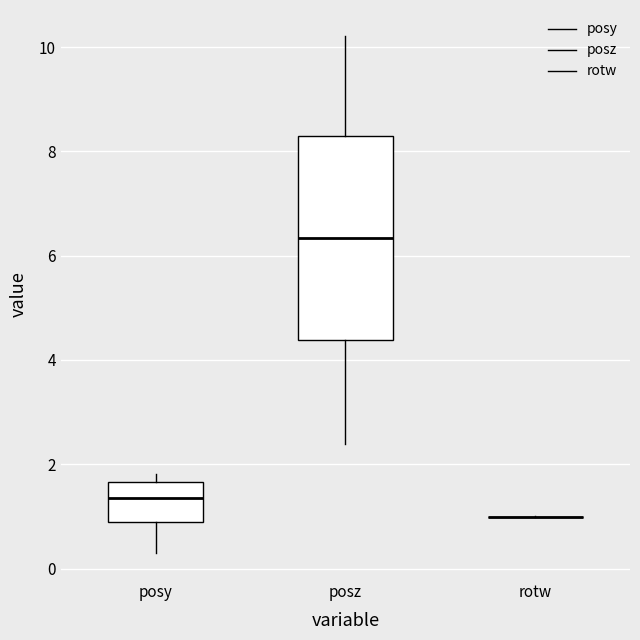

Reading left to right, transcribe this box plot: for each box, give where its median line is, the range the box spans, and where its two whiskers end, as read against the y-axis. The values are not printed on the chart, so give them approximately, as read against the axis.

posy: median 1.4, box 0.8 to 1.6, whiskers 0.2 to 1.8
posz: median 6.4, box 4.4 to 8.2, whiskers 2.4 to 10.2
rotw: box collapsed to a line at 1.0, whiskers 1.0 to 1.0